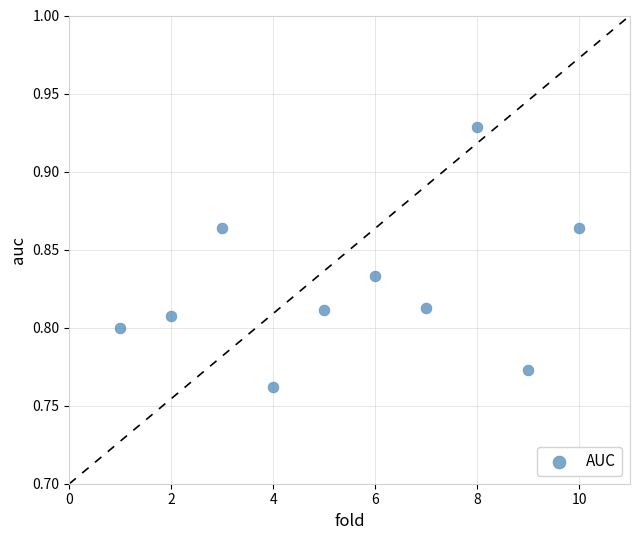

What is the range of X values (max minus min)?

9.0